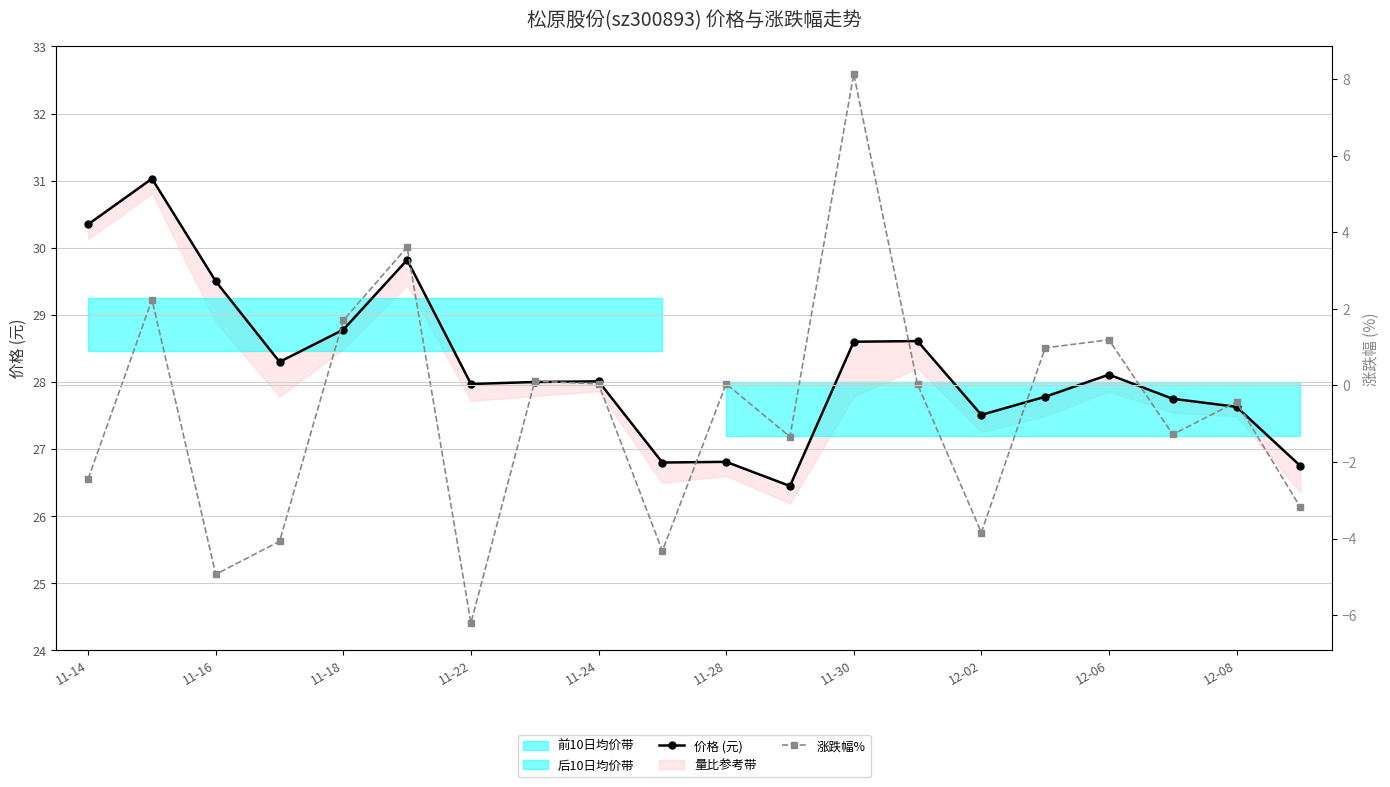

What is the greatest value displayed?

31.0